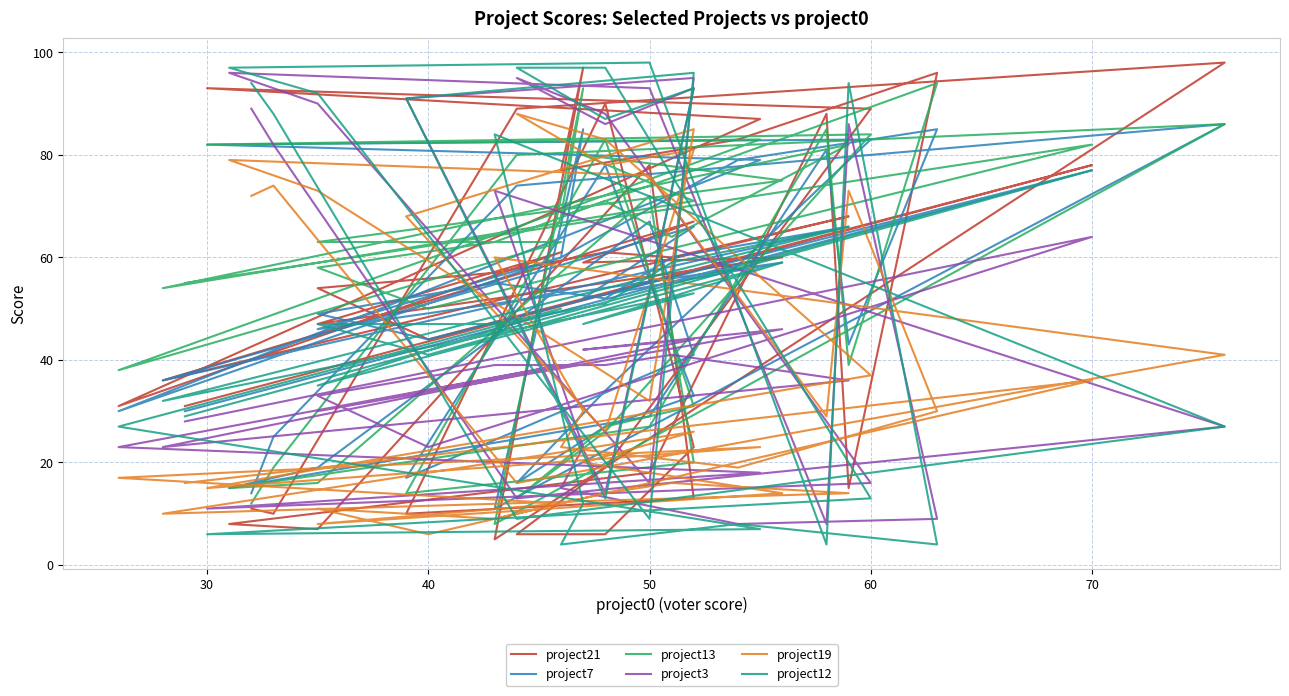

Which series ends up on top after the final intersection of project19 and project3?

project3